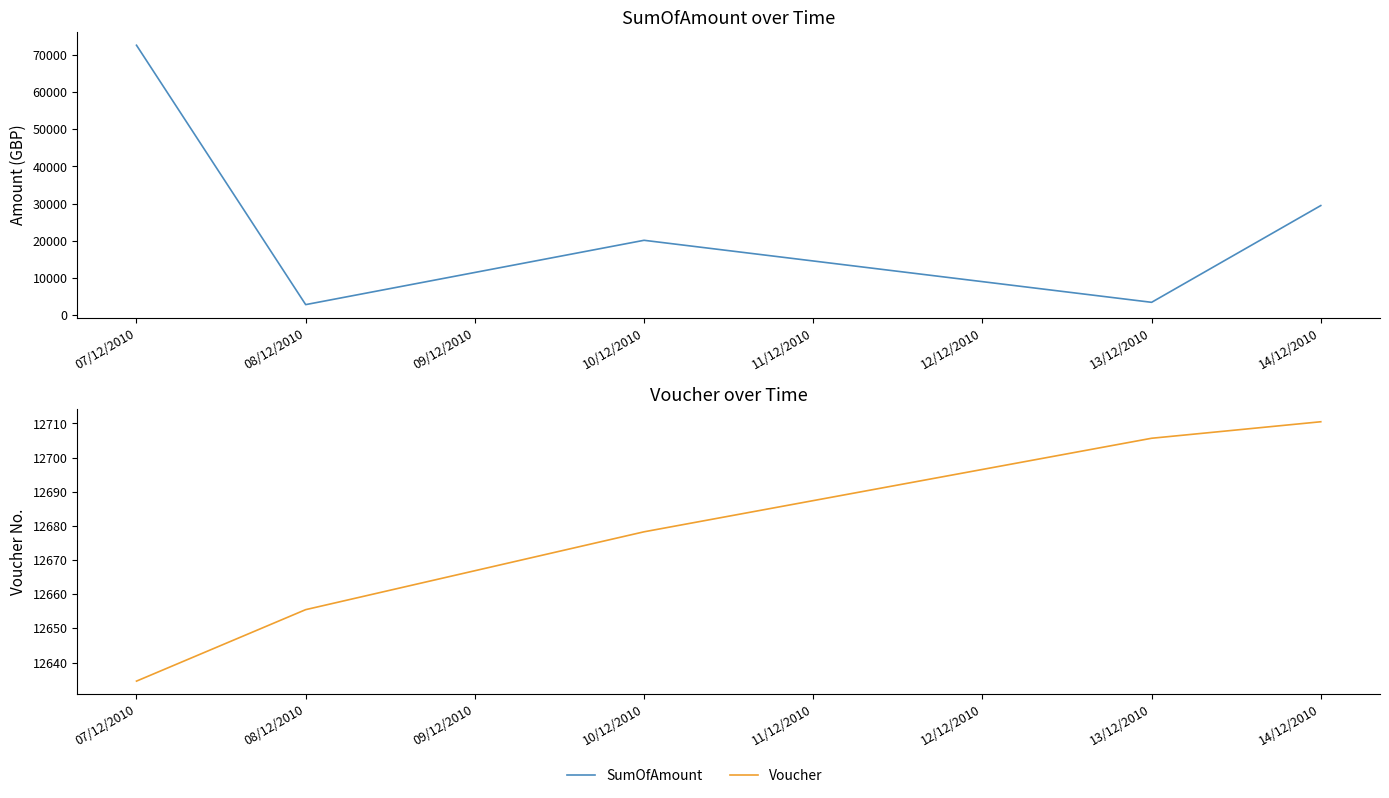

Which category has the lowest value in the Voucher series?

07/12/2010